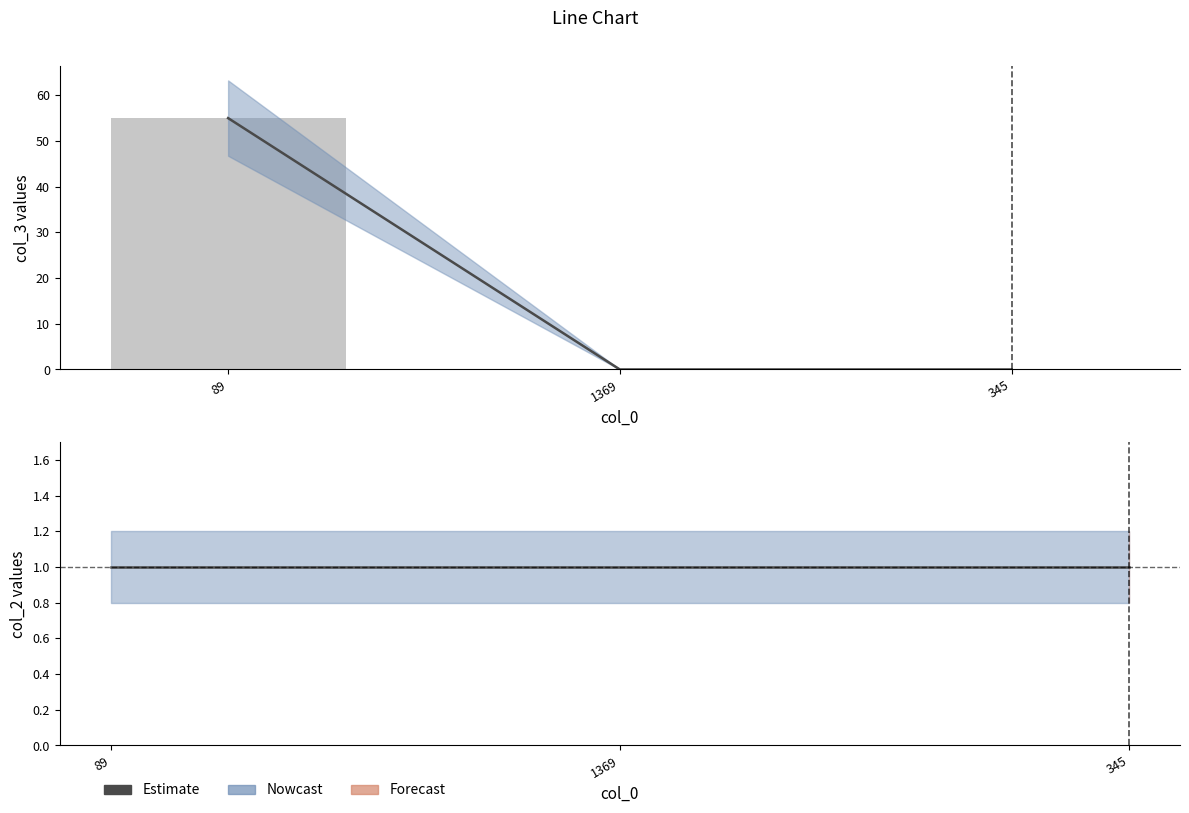

What is the label of the 2nd bar from the left?

1369